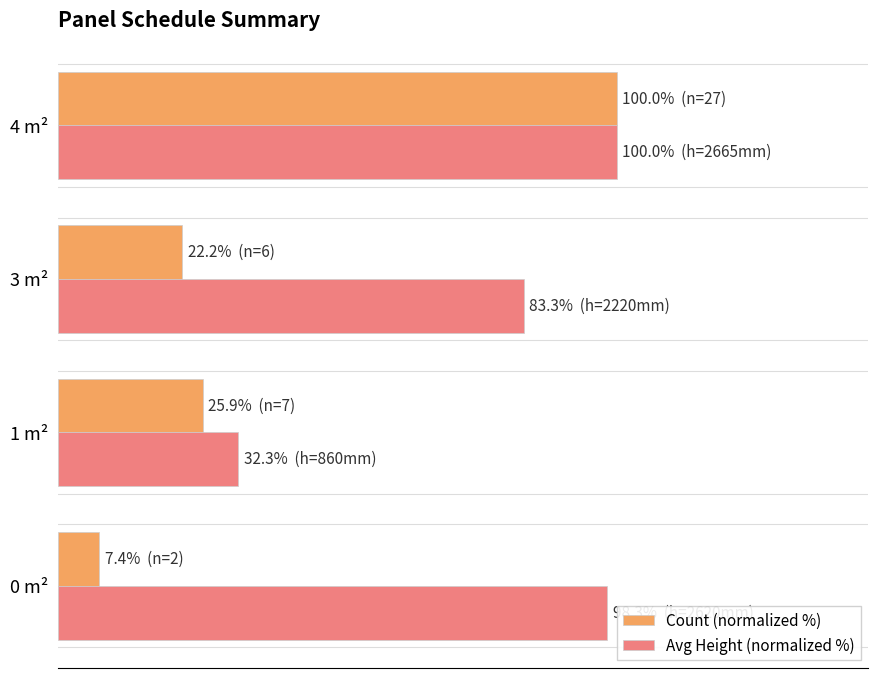

Reading left to right, what are all the values shown in this chart?

Count (normalized %): 7.4	25.9	22.2	100.0
Avg Height (normalized %): 98.3	32.3	83.3	100.0